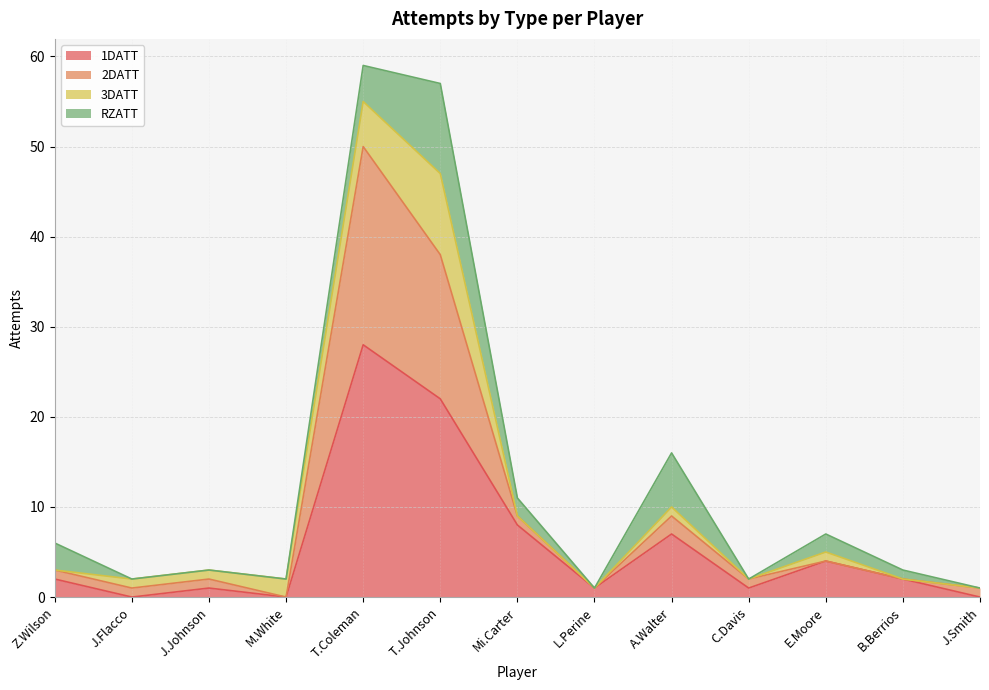

What position from the right is A.Walter?

5